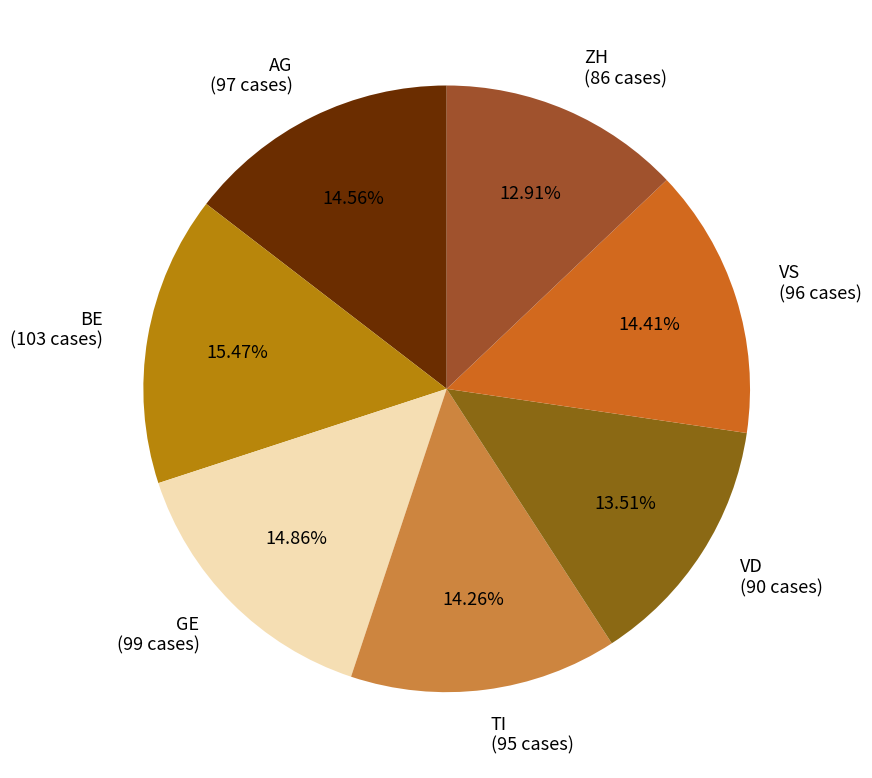

What percentage is NOT represented by TI?

85.7%